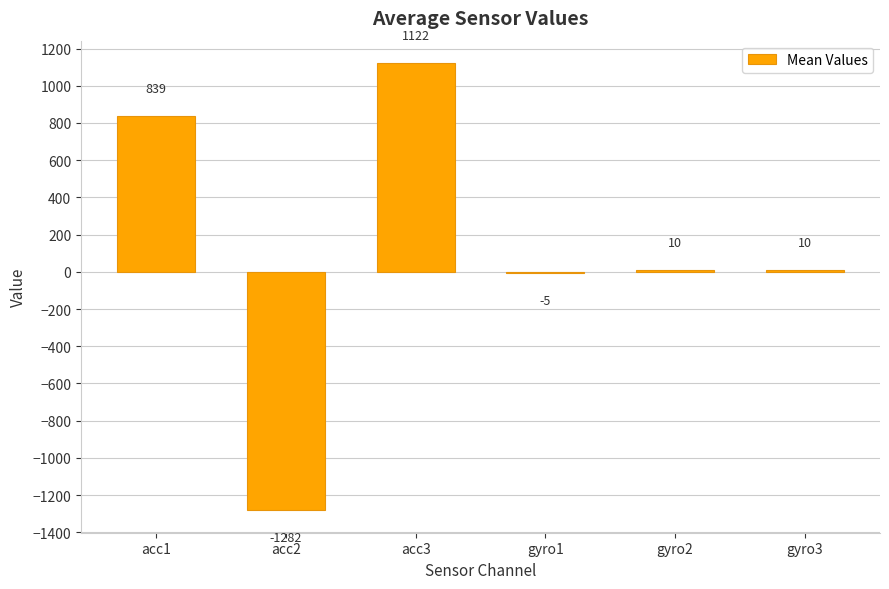

What is the sum of the values at acc1 and acc2?

-443